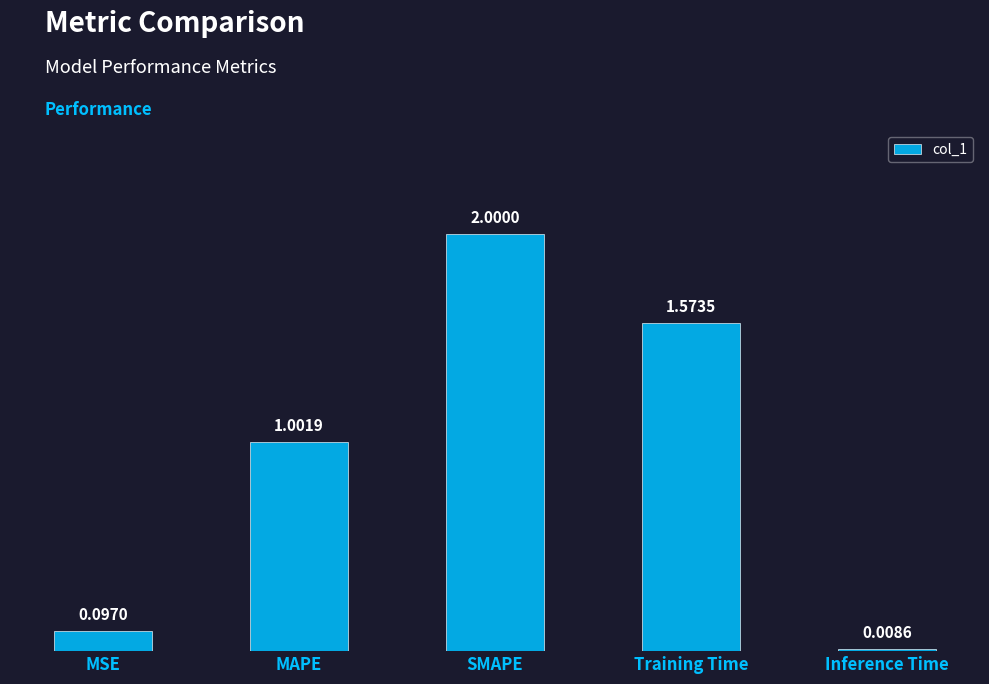

List the labels in order of value, largest first.

SMAPE, Training Time, MAPE, MSE, Inference Time